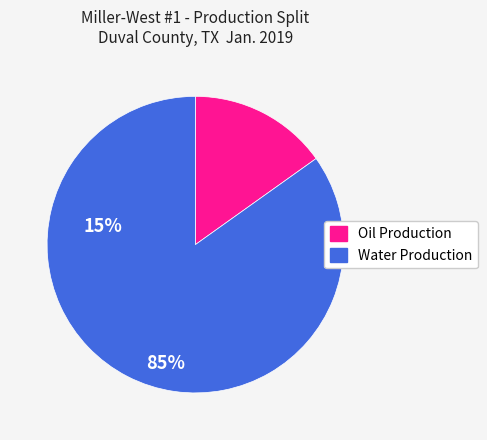

Does any single category account for the majority?

Yes